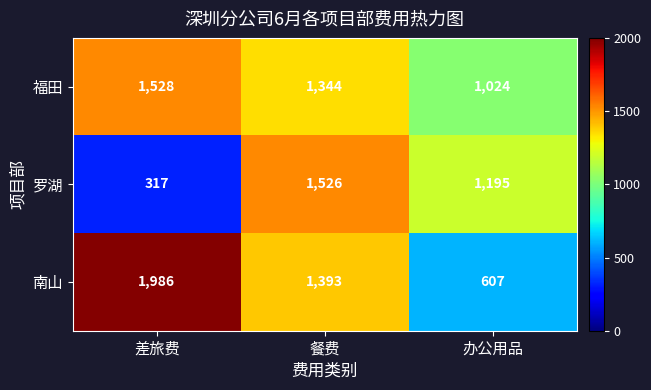

Read the 南山 value at 办公用品, to the nearest 10.

610